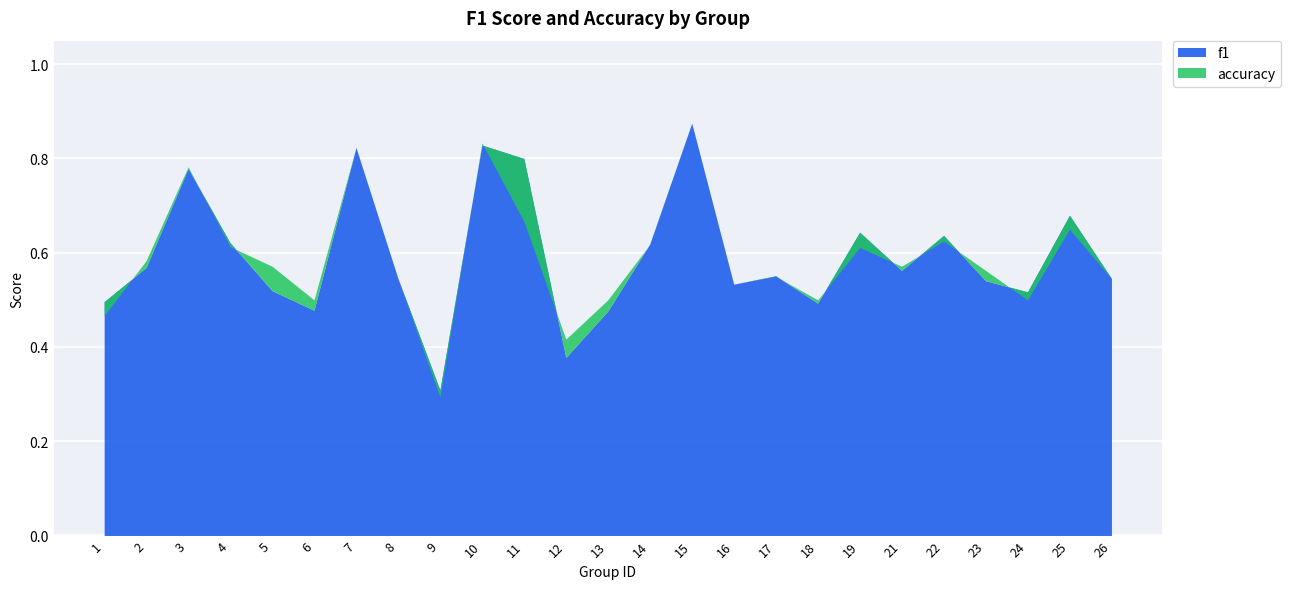

What is the difference between the maximum and second lowest values in the f1 series?

0.5